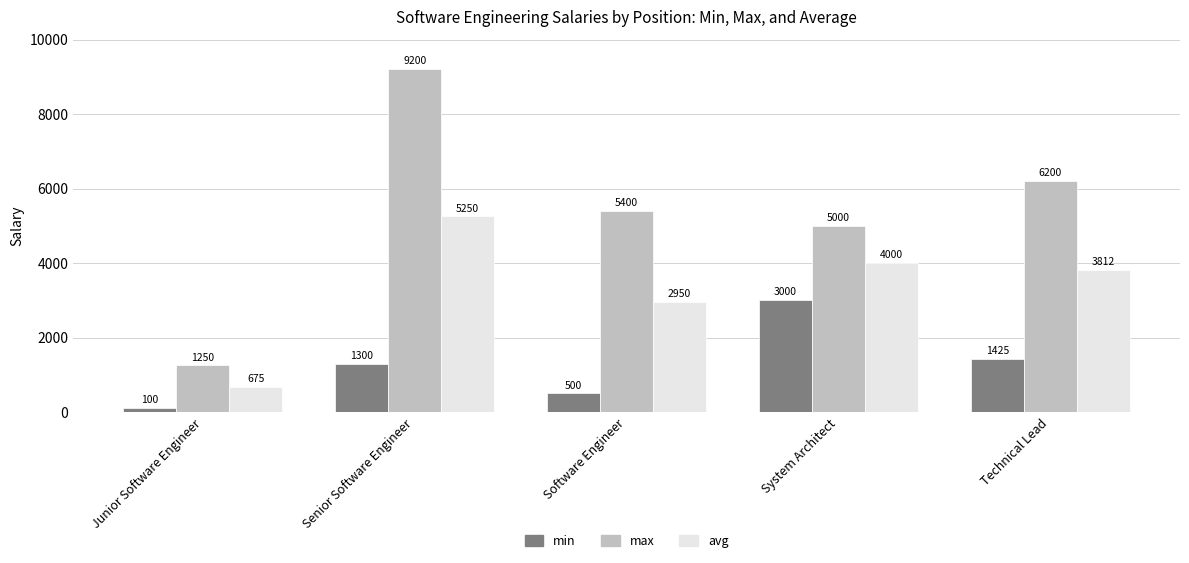

What is the minimum value for avg?

675.0